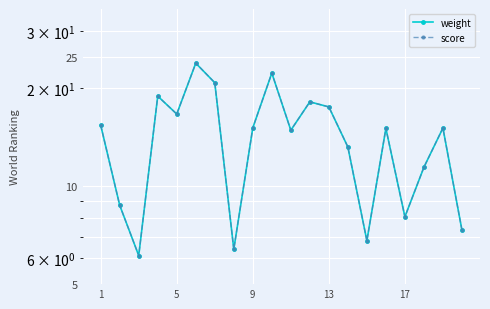

Is this an area chart (filled region under the line)?

No